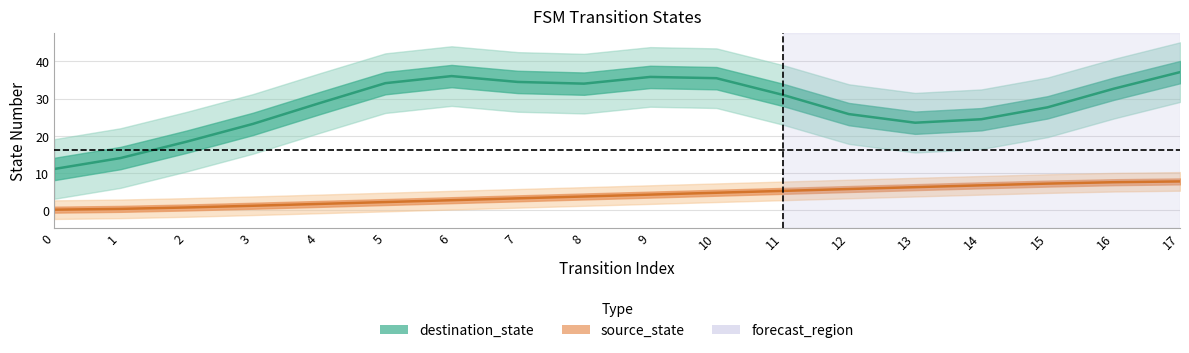

The chart shows a value of 2.1 at 9. True or false?

False